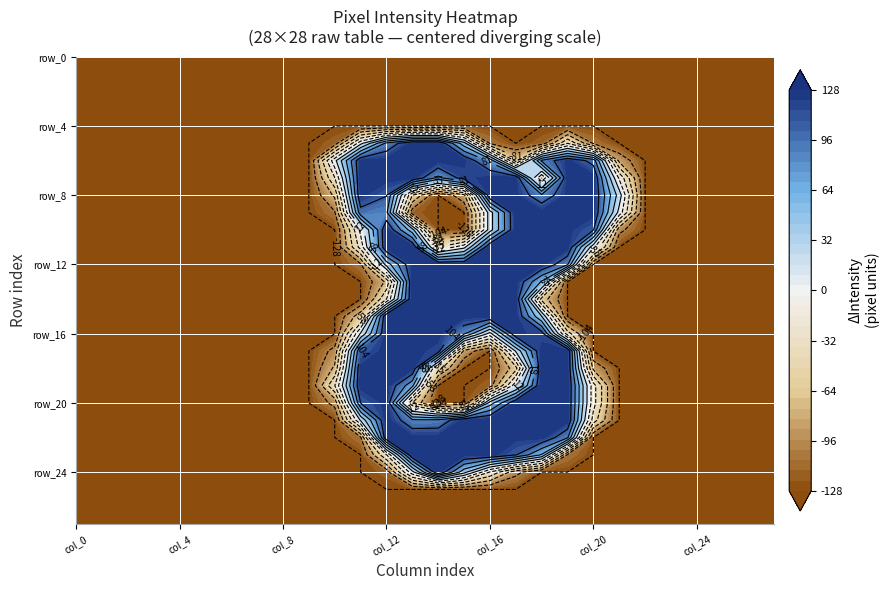

Which series has the largest total across all categories?

row_7